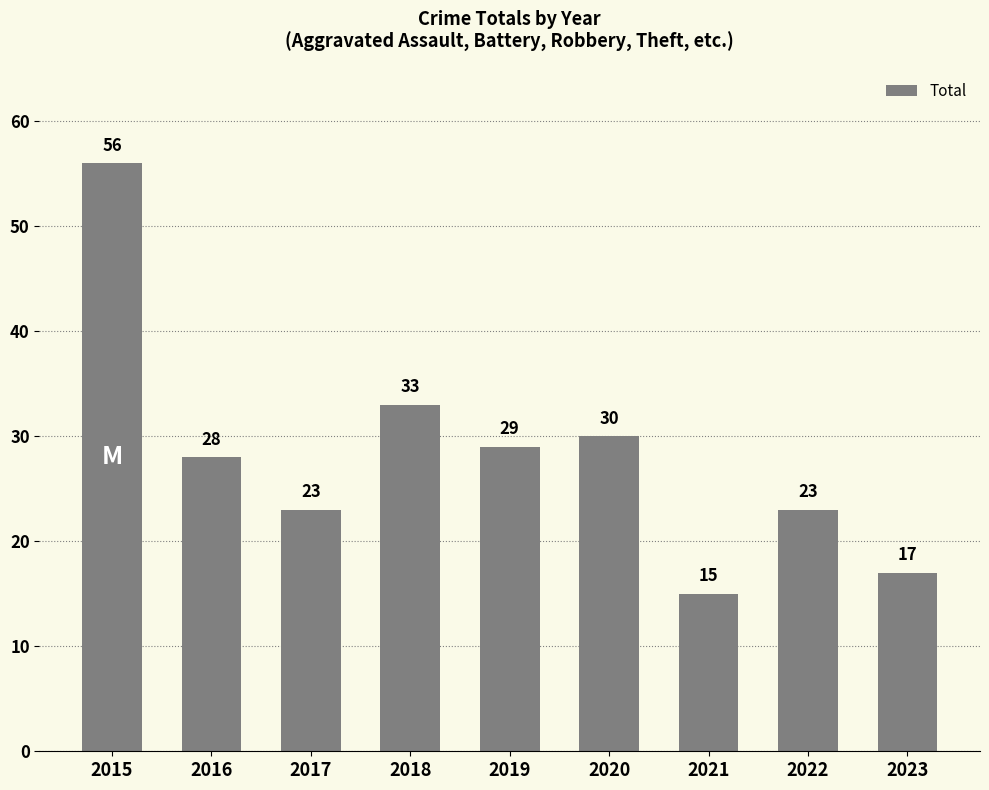

Which category has the lowest value across all series?

2021